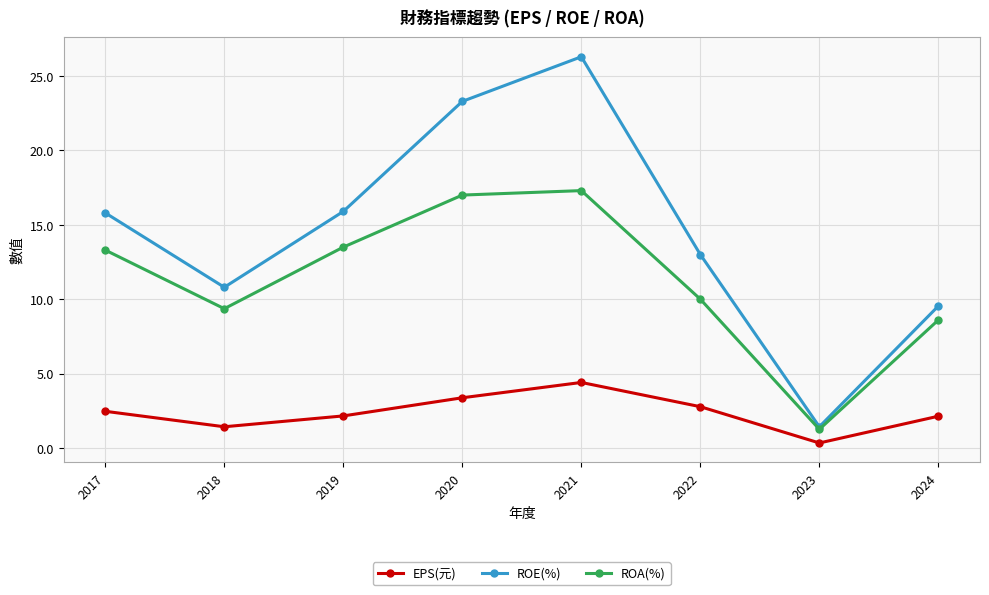

The value of ROE(%) at 2019 is 7.7. True or false?

False